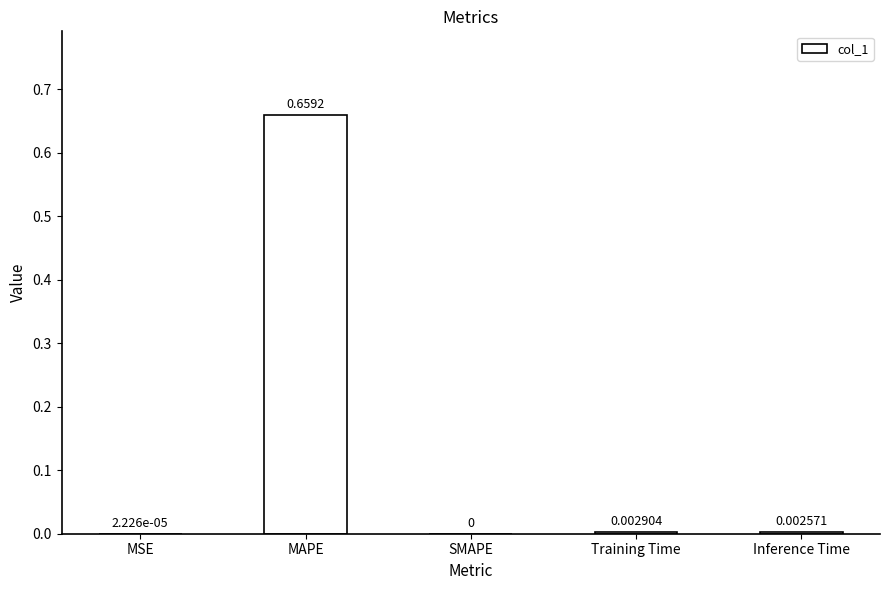

Between SMAPE and MSE, which is larger?

MSE